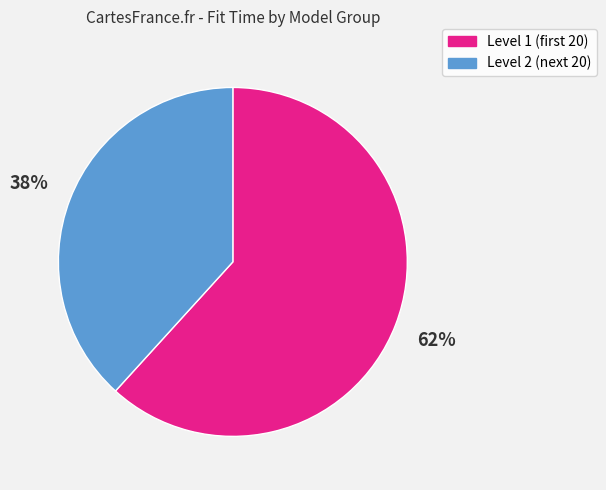

The Level 2 (next 20) slice represents 30% of the pie. True or false?

False